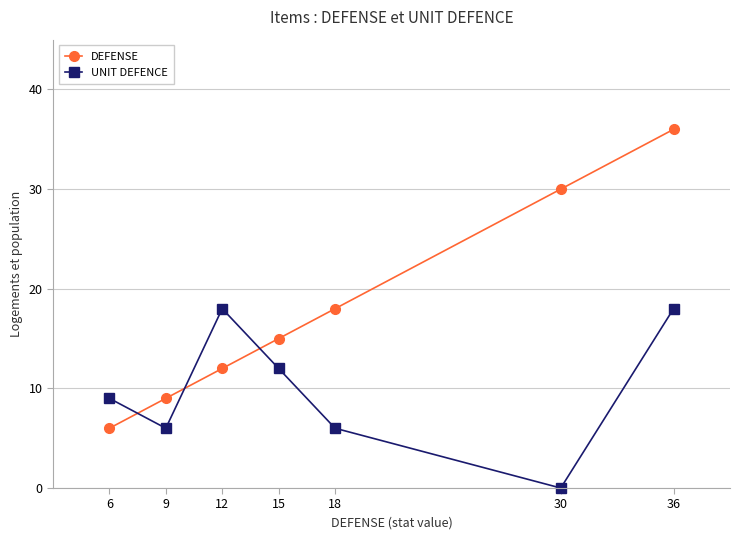

Which series has the widest spread of values?

DEFENSE